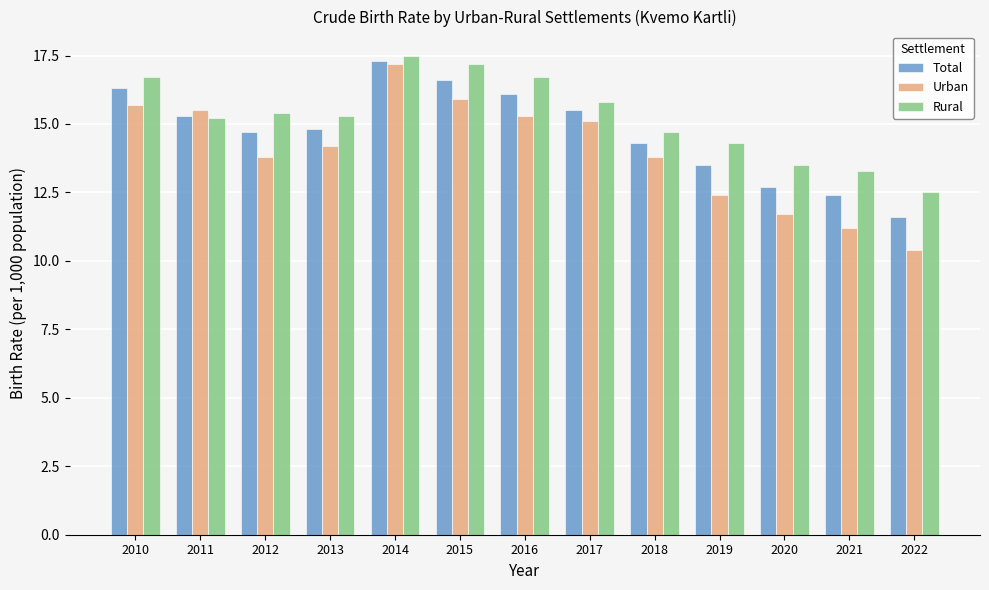

The value of Rural at 2010 is 16.7. True or false?

True